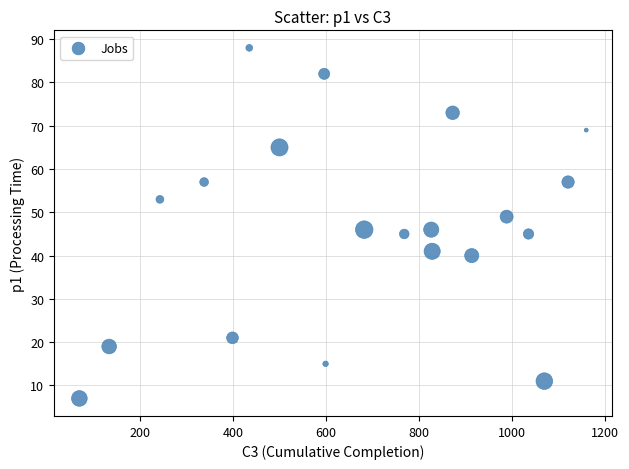

What is the range of X values (max minus min)?

1089